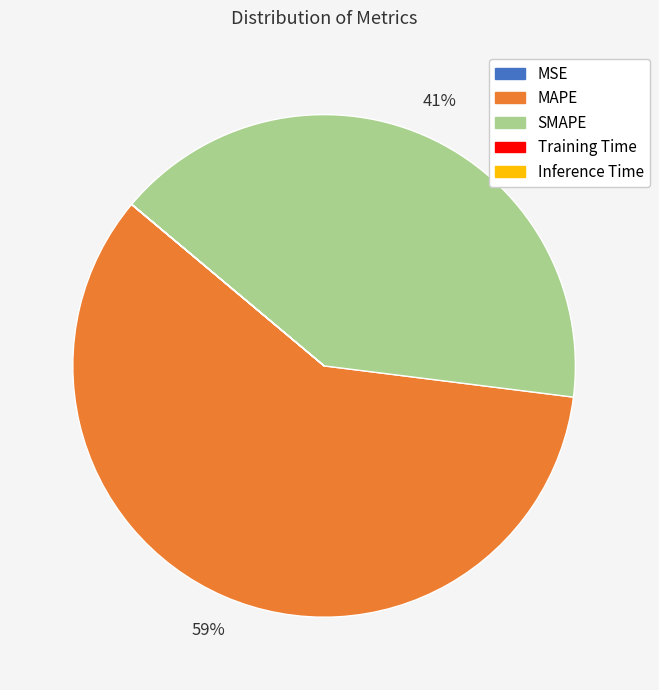

Is there any slice that represents more than half of the pie?

Yes